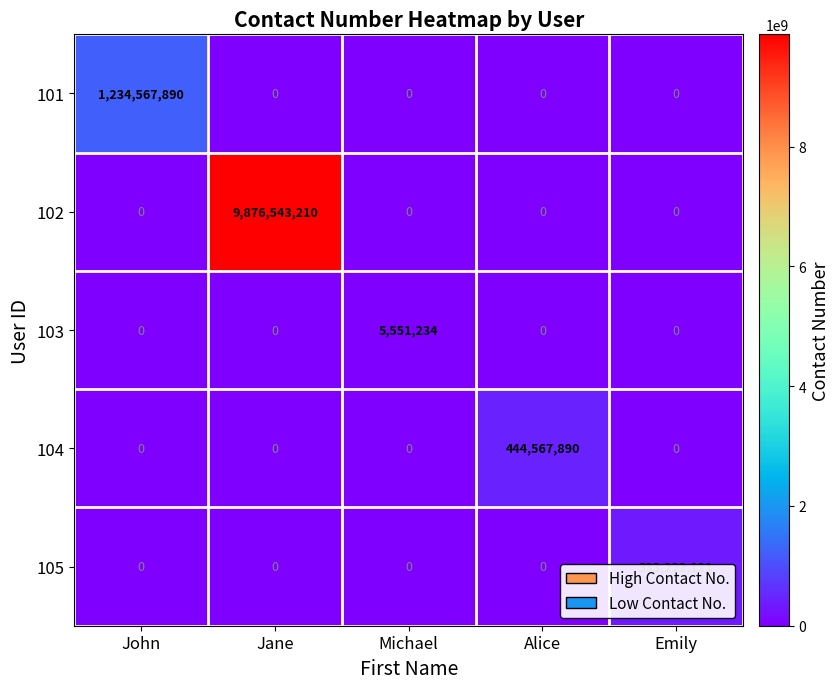

At how many categories does at least one series exceed 557372473?

2